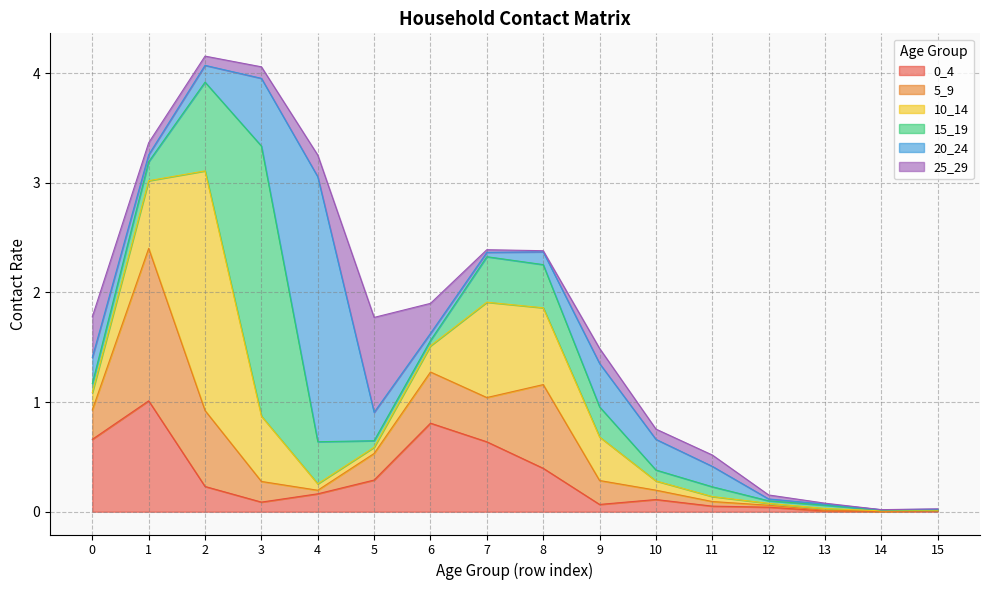

Which series has the largest range (max minus min)?

15_19